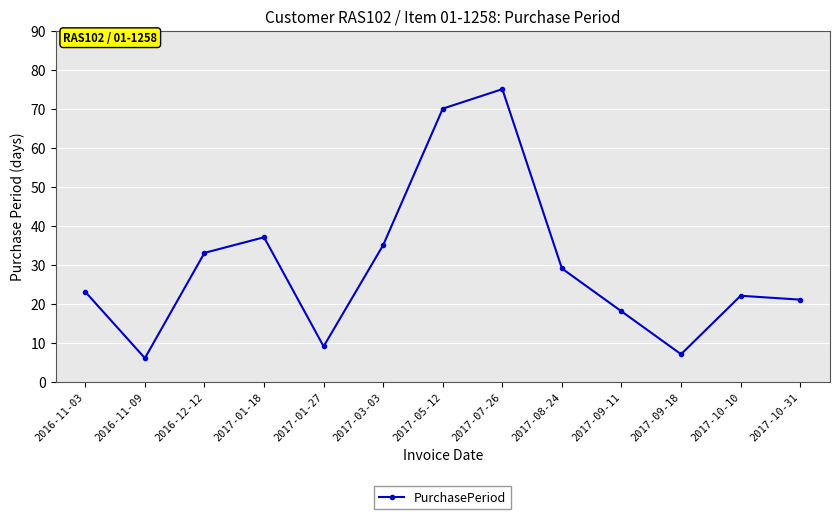

Is it true that the value at 2017-05-12 is 92?

False